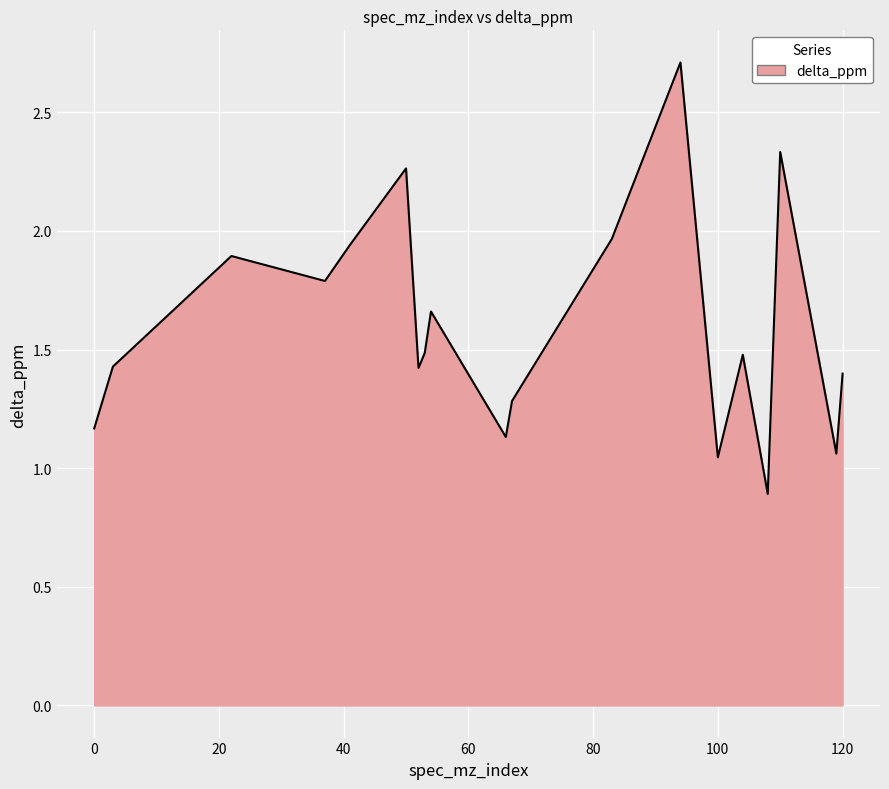

What is the smallest value displayed?

0.9